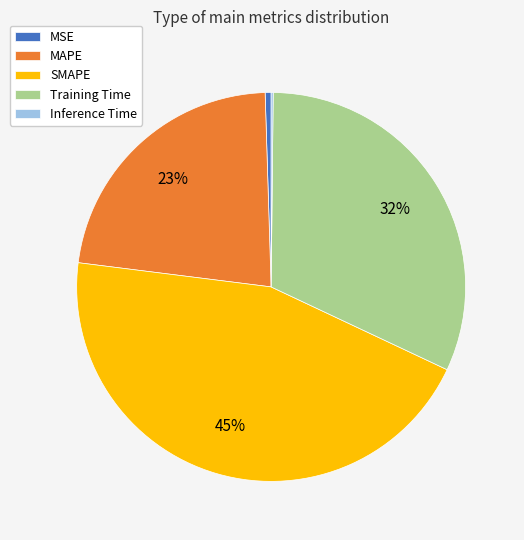

What is the ratio of the value at Training Time to the value at SMAPE?

0.7